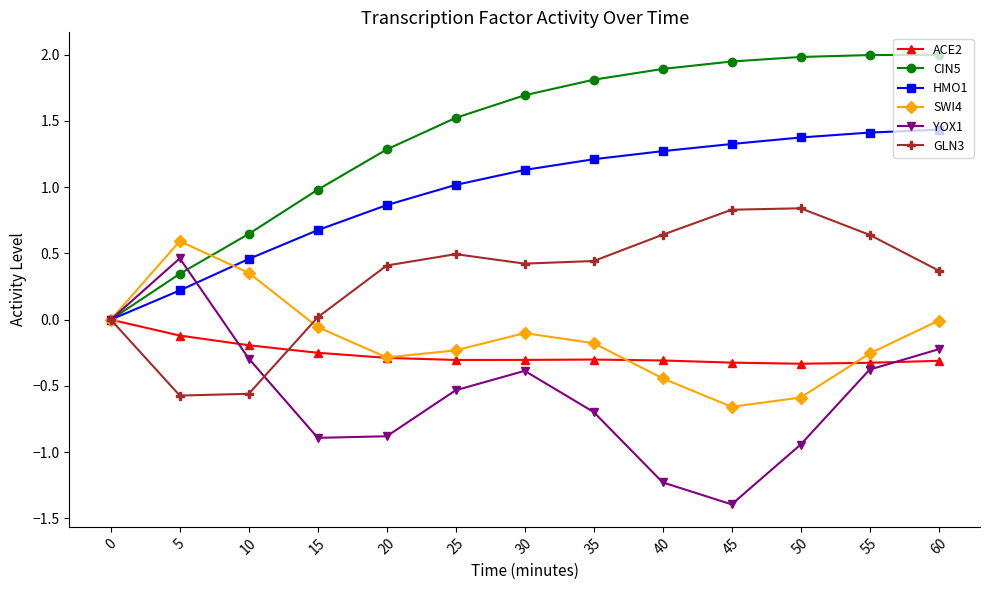

What is the difference between the CIN5 values at 60 and 0?

2.0